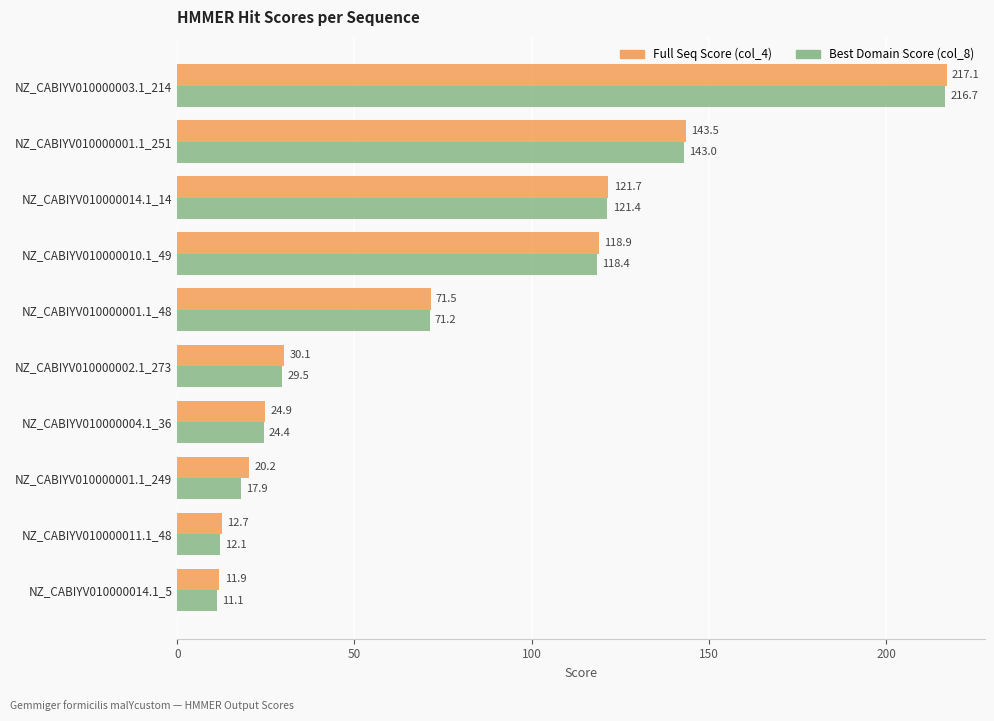

What is the sum of all Full Seq Score (col_4) values?

772.5